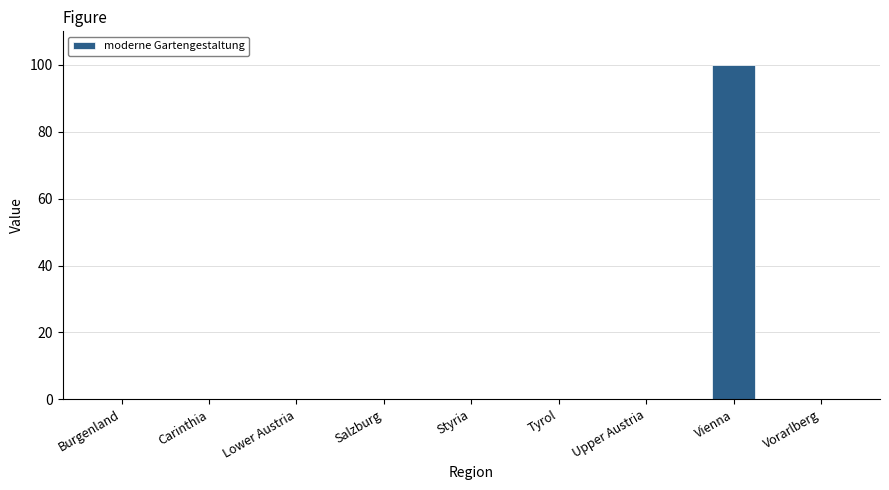

The chart shows a value of 0 at Burgenland. True or false?

True